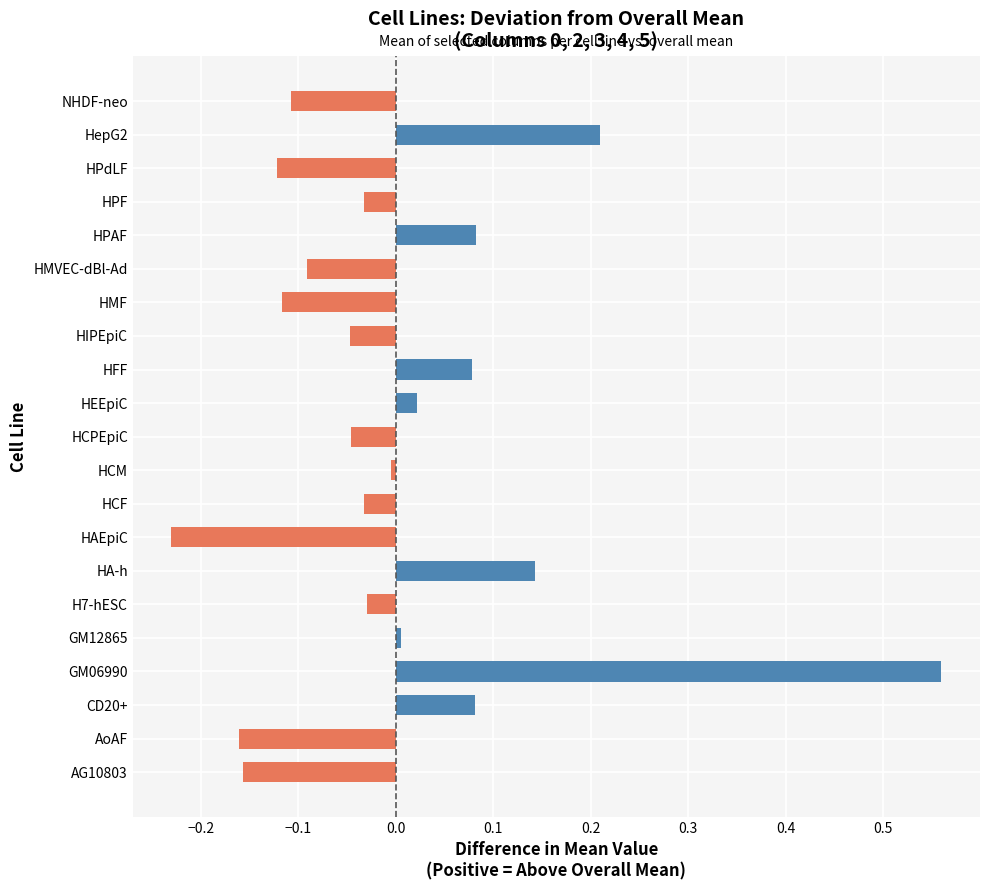

The value at AG10803 is -0.1. True or false?

False